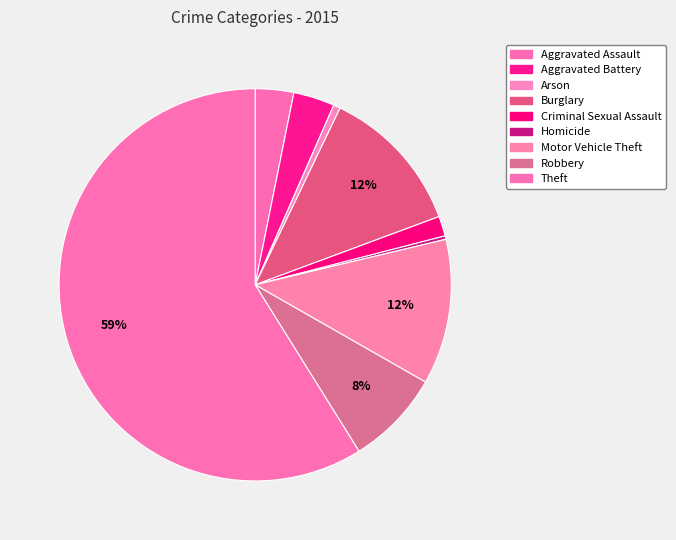

Which slice represents more than half of the pie?

Theft